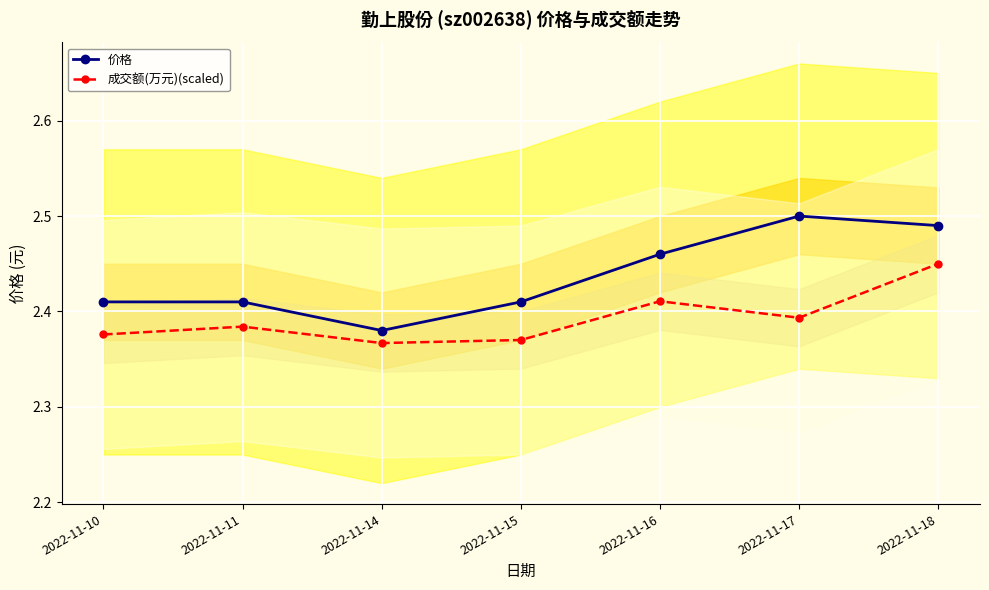

How many categories are shown in the chart?

7